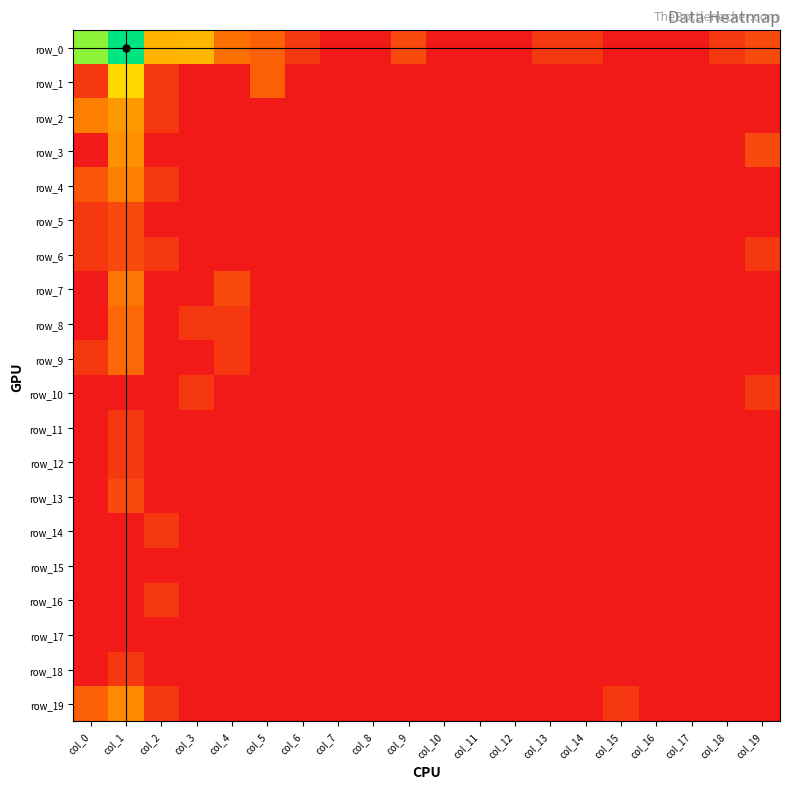

Between col_6 and col_5, which is larger?

col_5